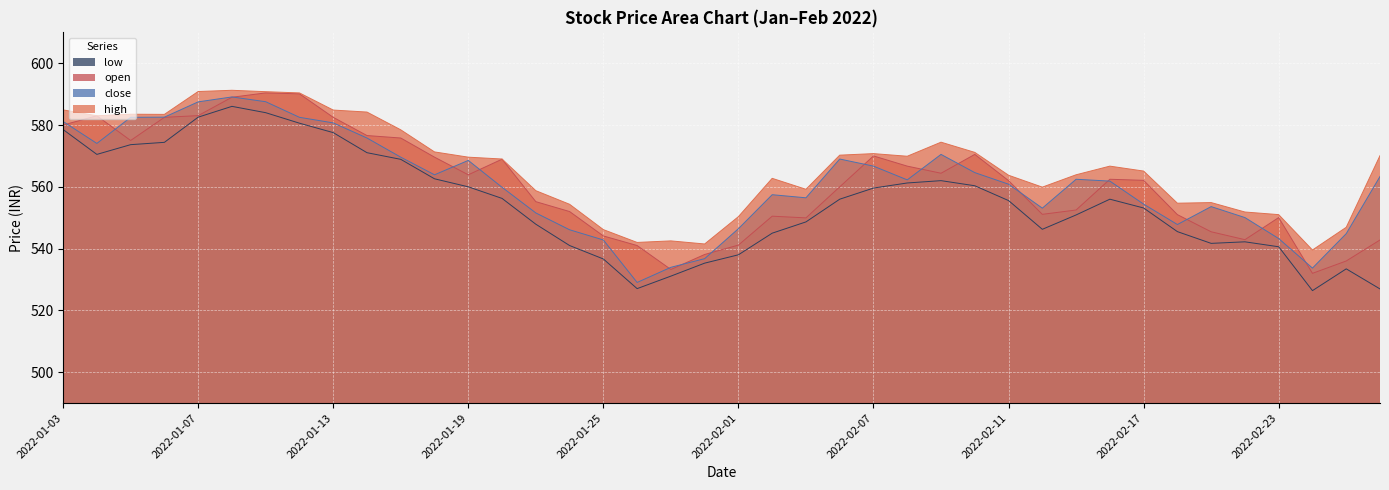

True or false: low has more than 2 points higher than both neighbors.

True